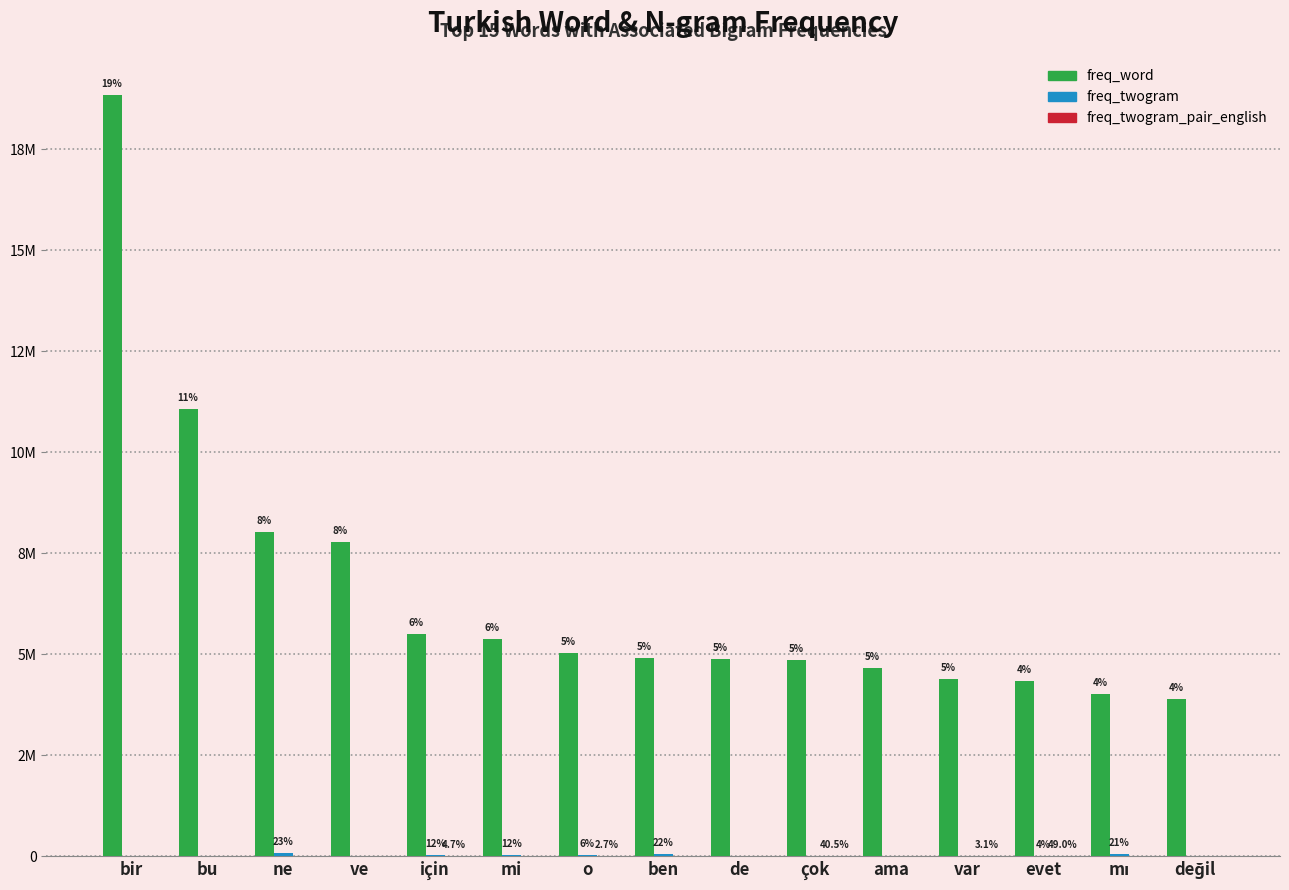

What is the sum of all freq_twogram values?

275219